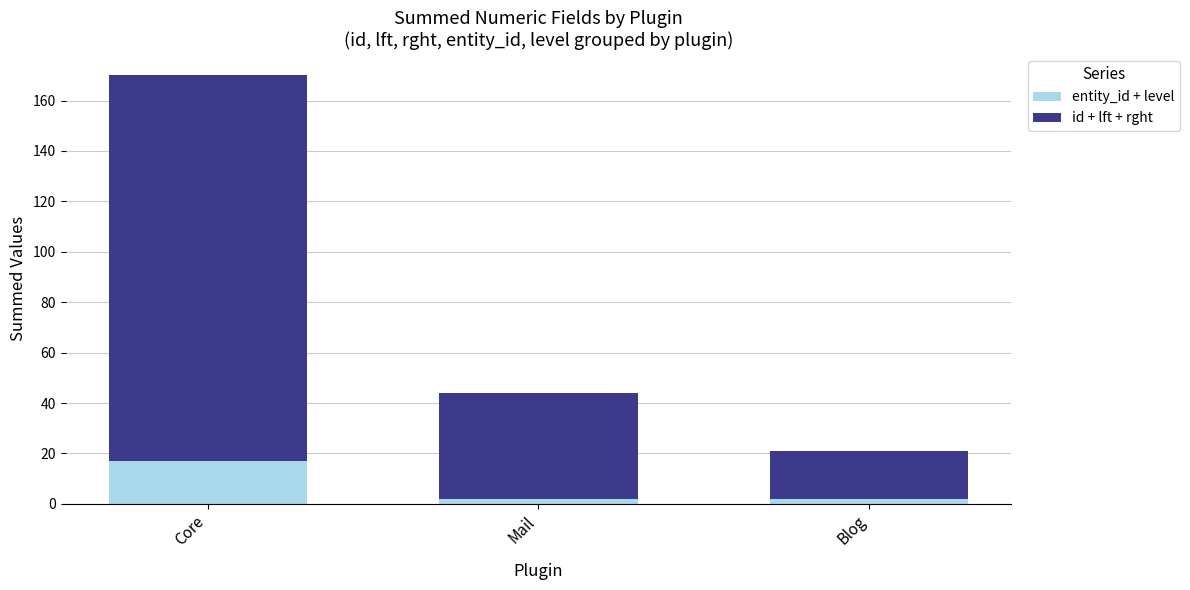

Are the bars grouped side by side (vs. stacked)?

No